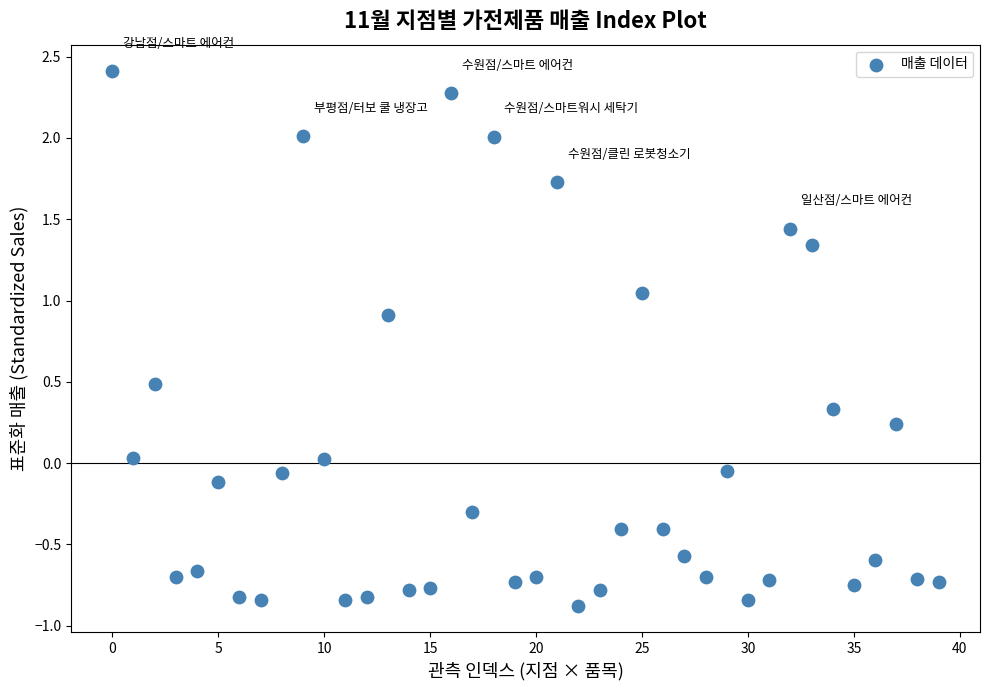

What is the range of Y values (max minus min)?

3.3